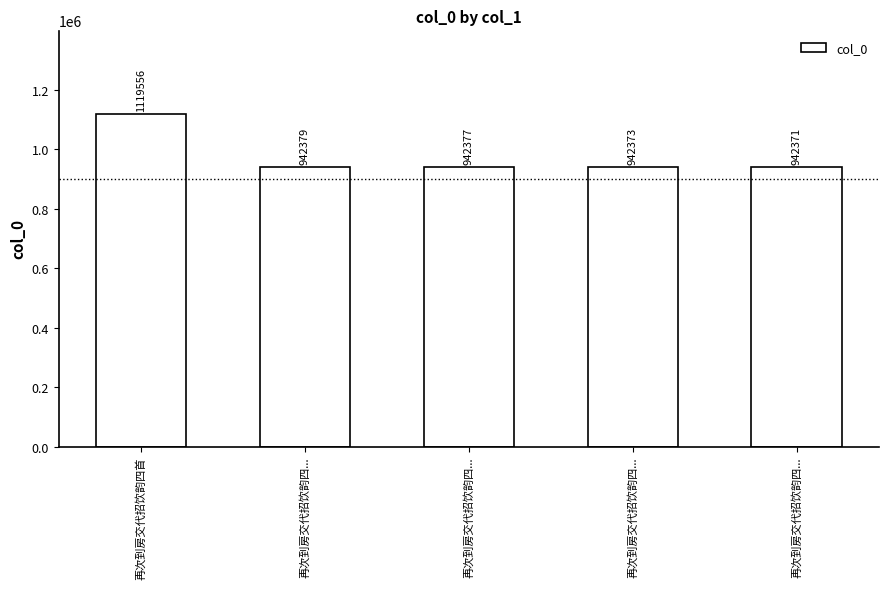

What is the sum of all values?

4889056